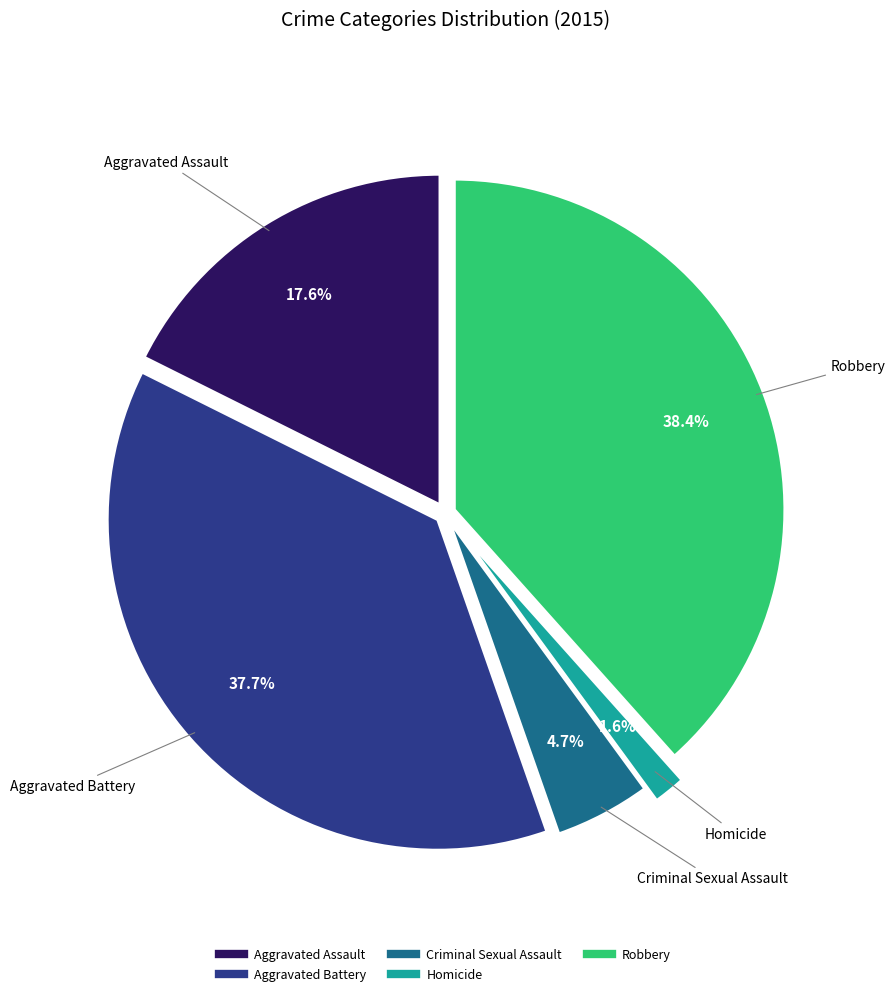

To the nearest percent, what portion does Robbery represent?

38%